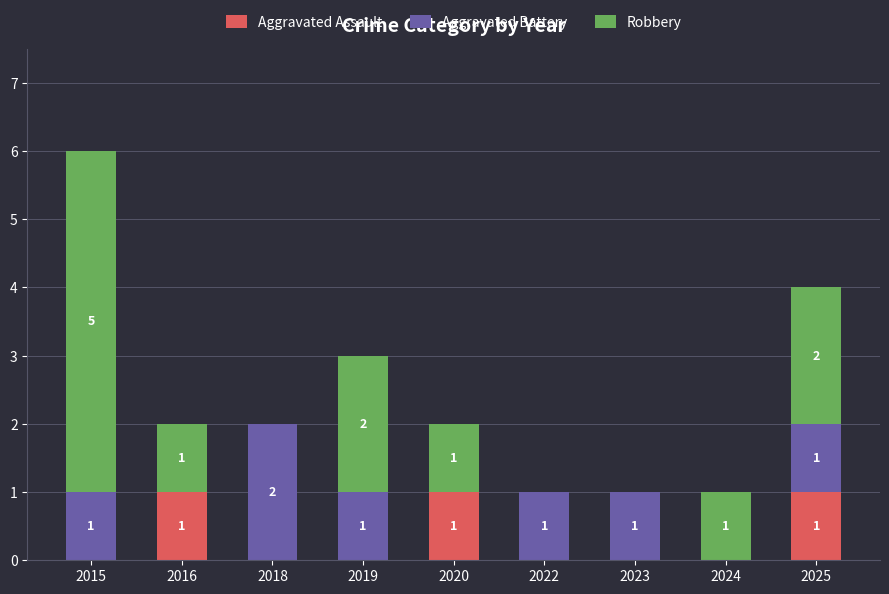

How many Aggravated Assault values are between 0 and 1?

9